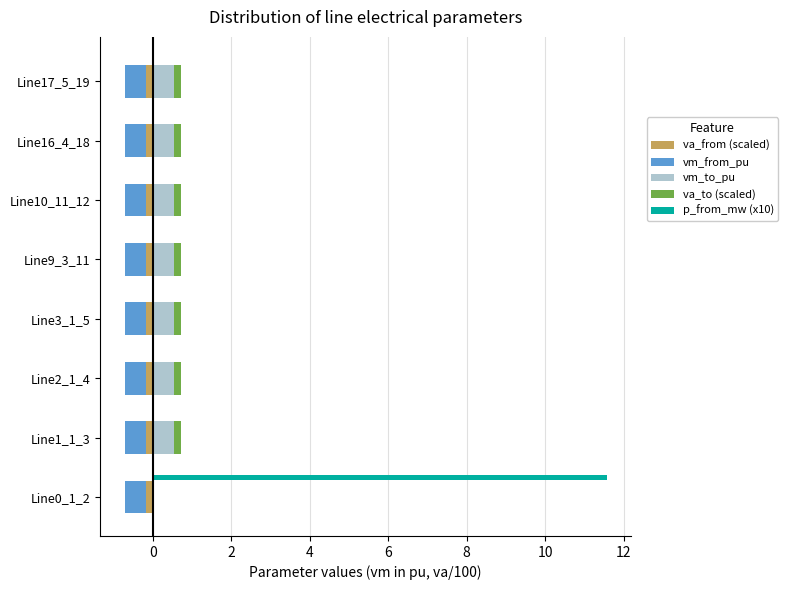

How many bars are there in total?

40